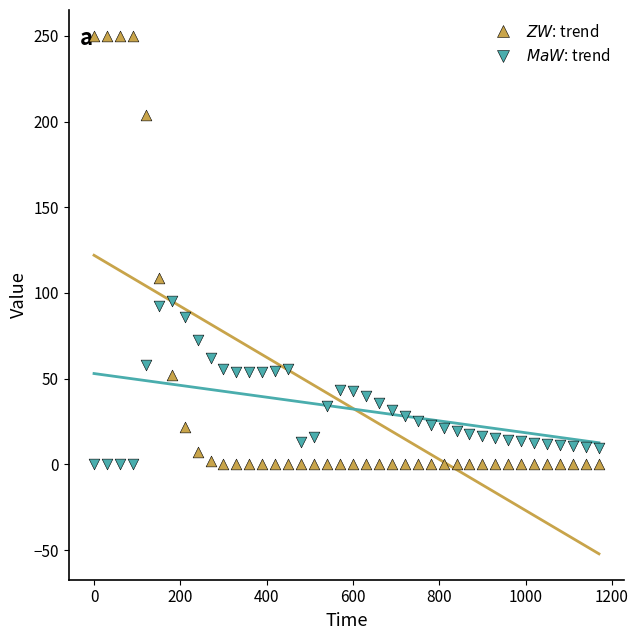

Across all series, what Y value is closest to 125?

108.4